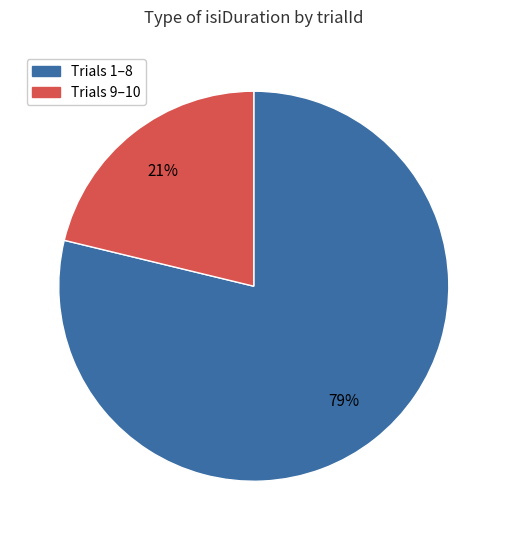

How many segments does this pie chart have?

2